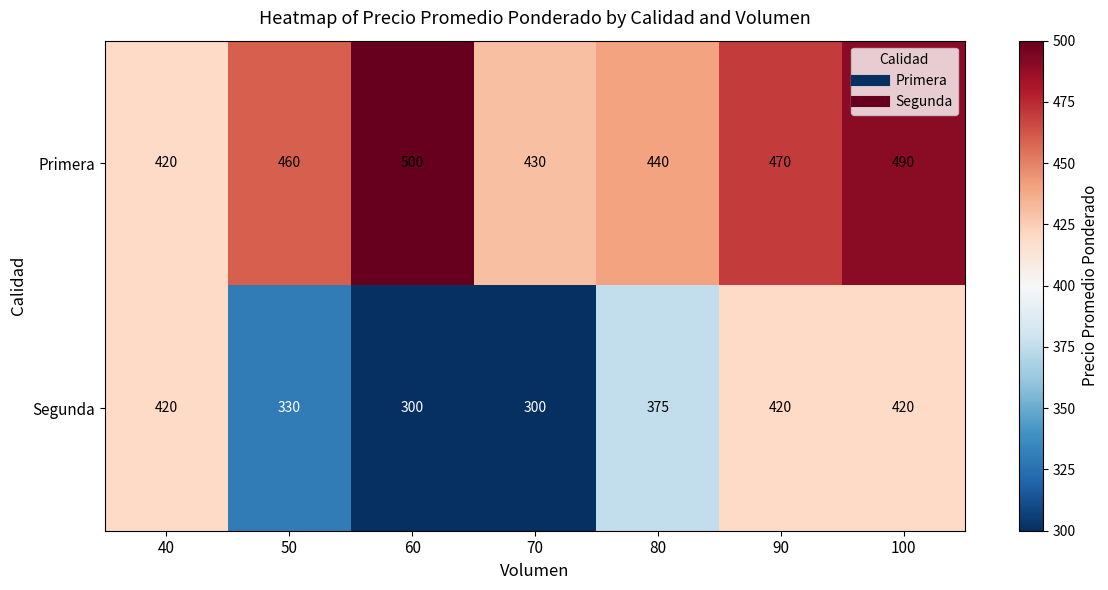

Rank the series at 100 from lowest to highest value.

Segunda, Primera